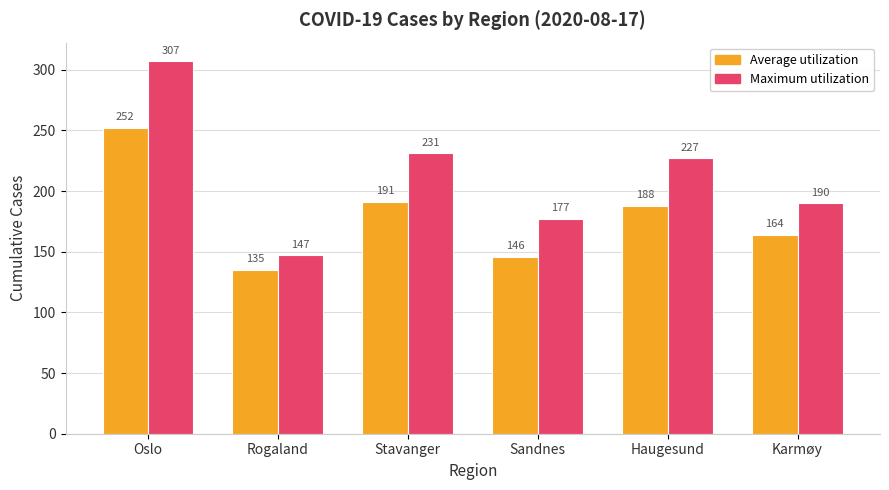

How many groups of bars are there?

6